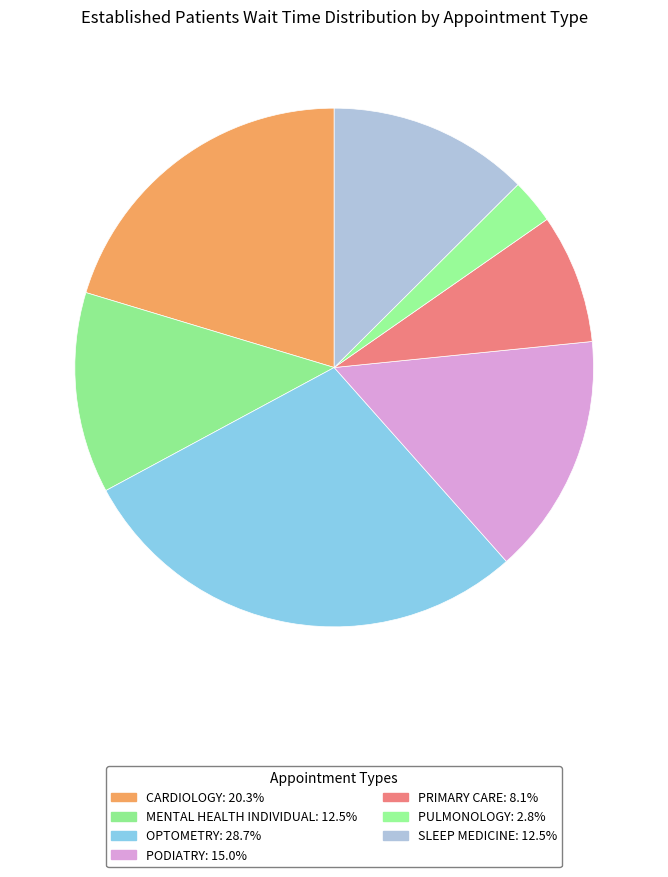

To the nearest percent, what percentage of the pie is CARDIOLOGY?

20%